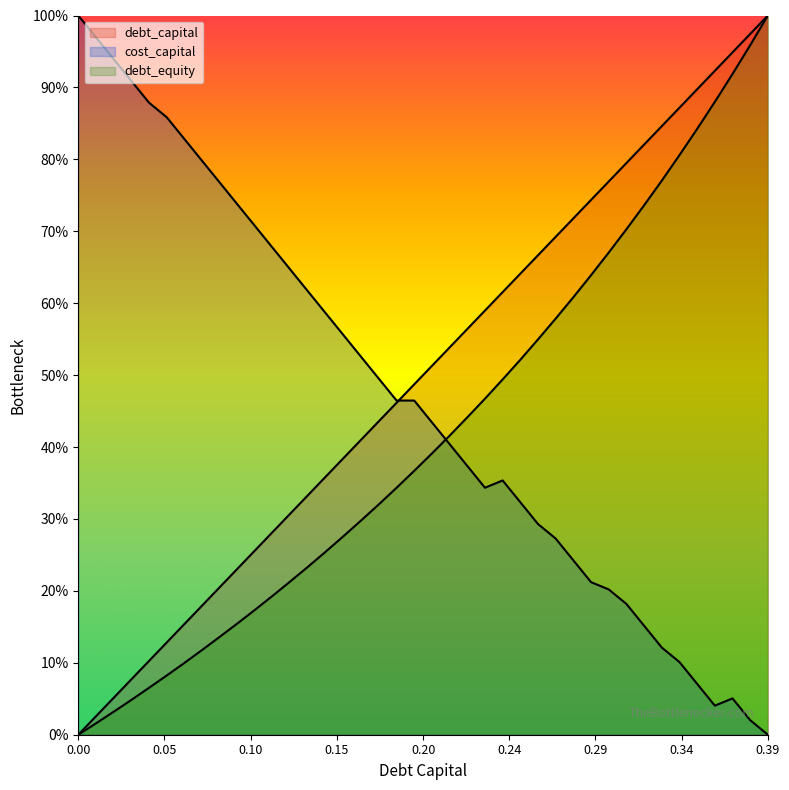

What is the greatest value displayed?

1.0